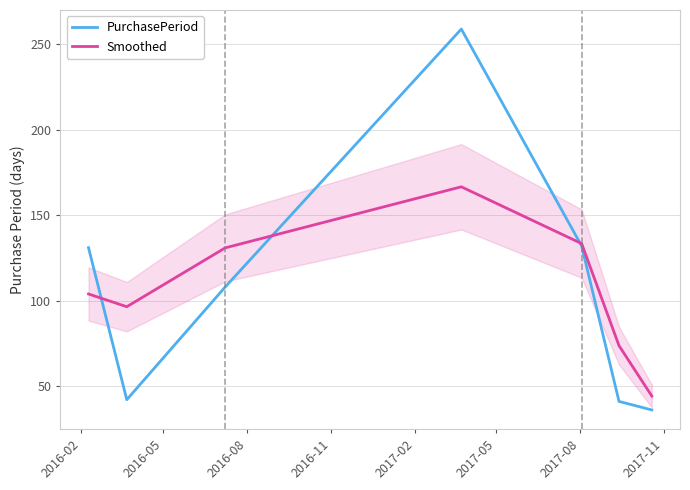

What is the highest value of the Smoothed series?

166.6